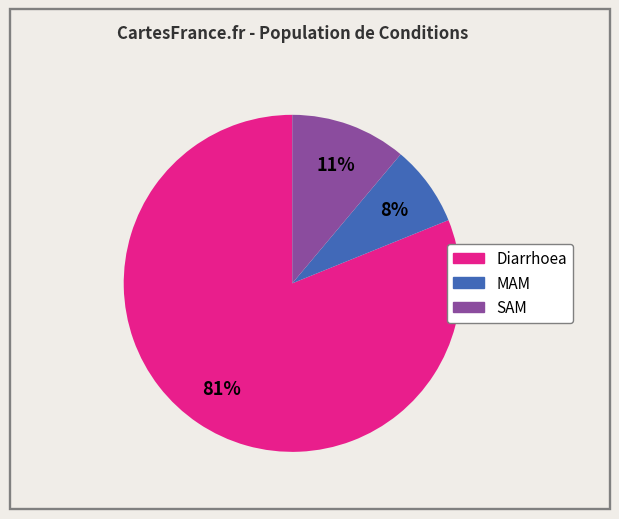

To the nearest percent, what percentage of the pie is MAM?

8%